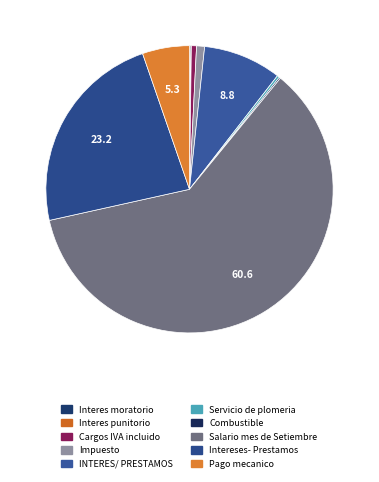

Which has a higher value, Servicio de plomeria or Salario mes de Setiembre?

Salario mes de Setiembre